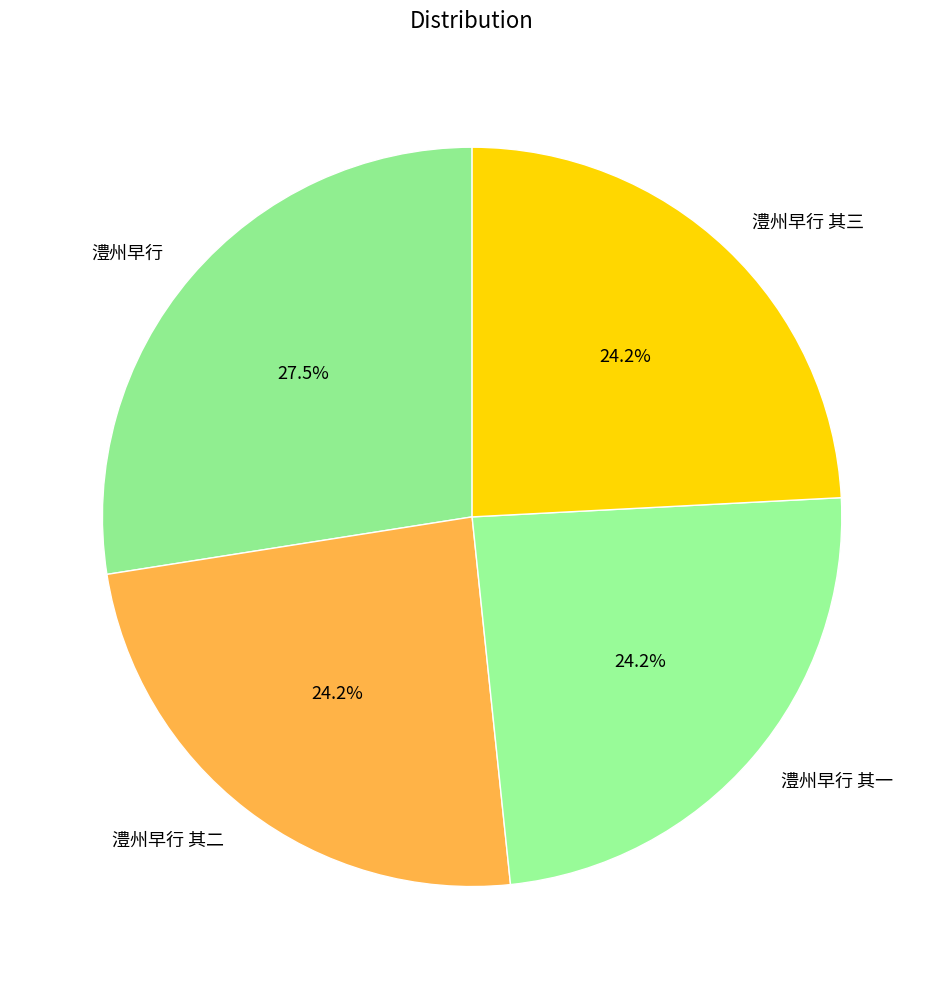

Does any single category account for the majority?

No